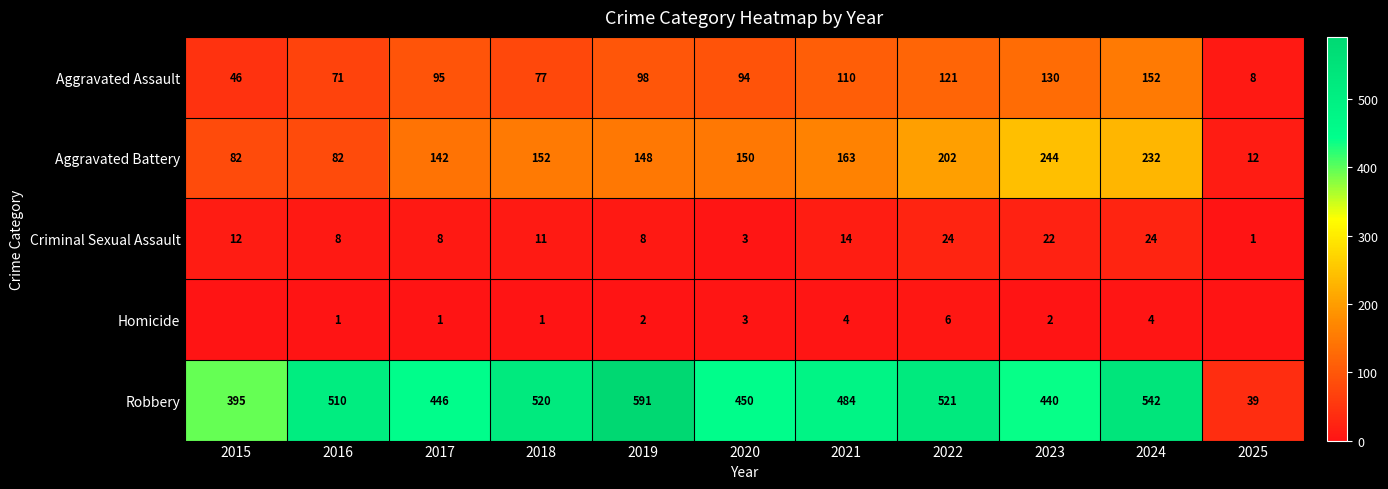

At which label is Robbery closest to 315?

2015